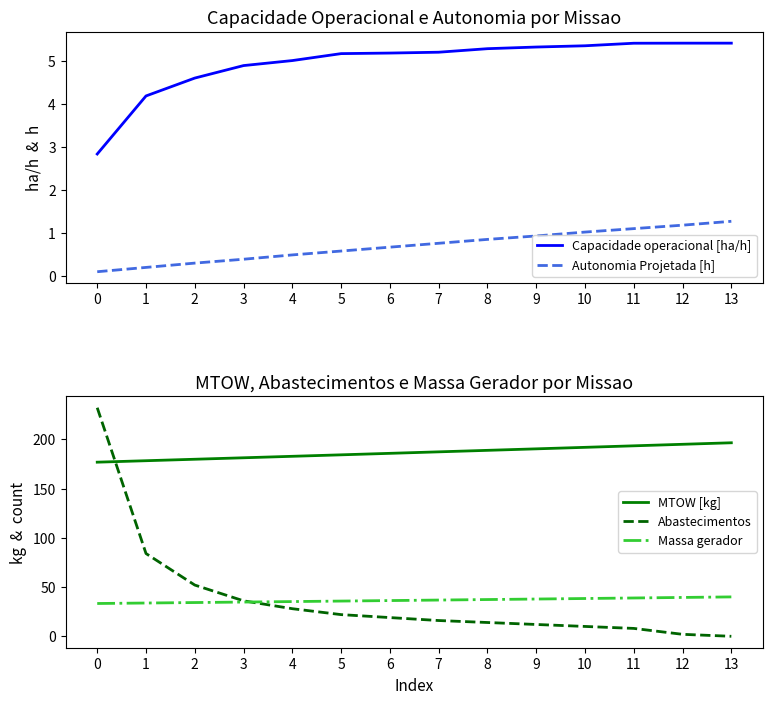

How many values in the Capacidade operacional [ha/h] series exceed 5?

9